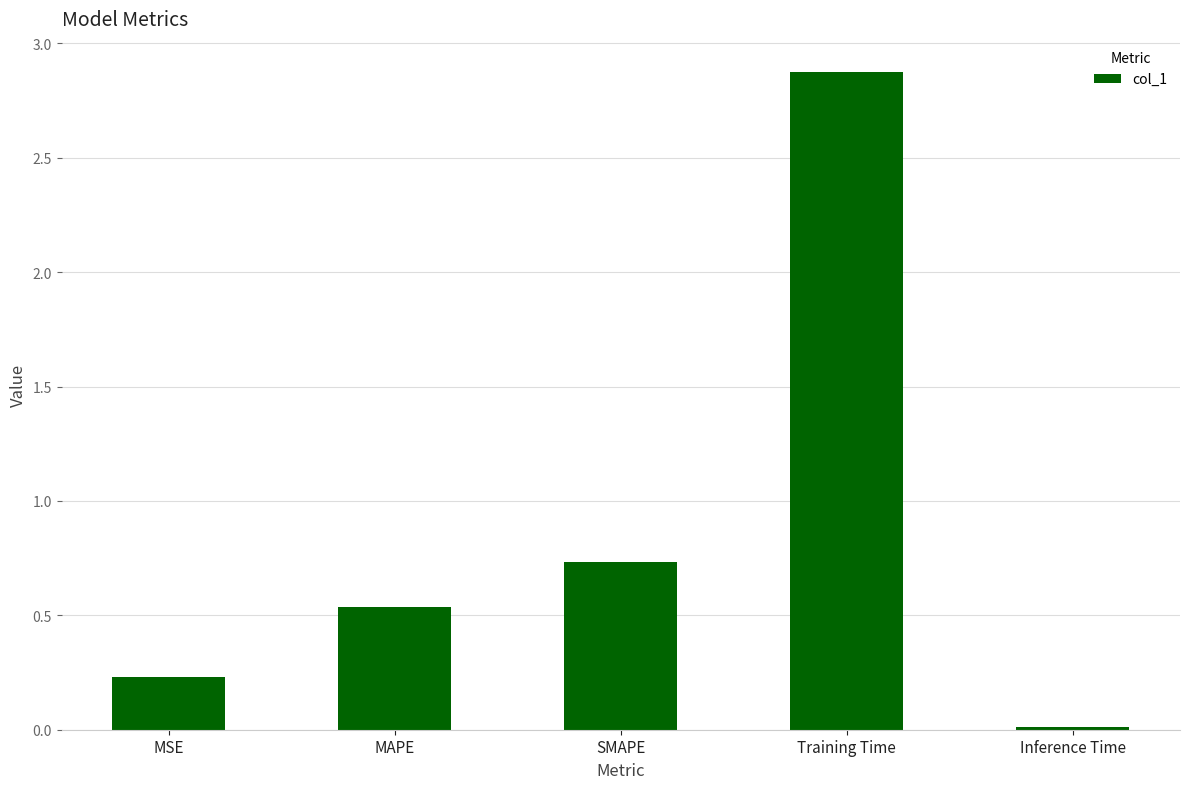

What is the difference between the maximum and minimum values?

2.9